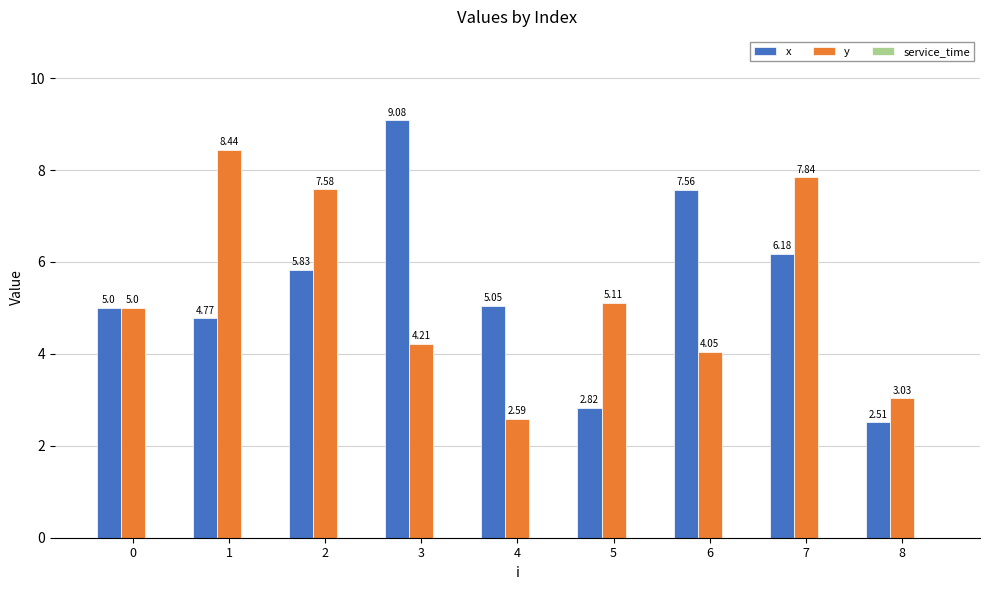

How many bars are there in total?

18